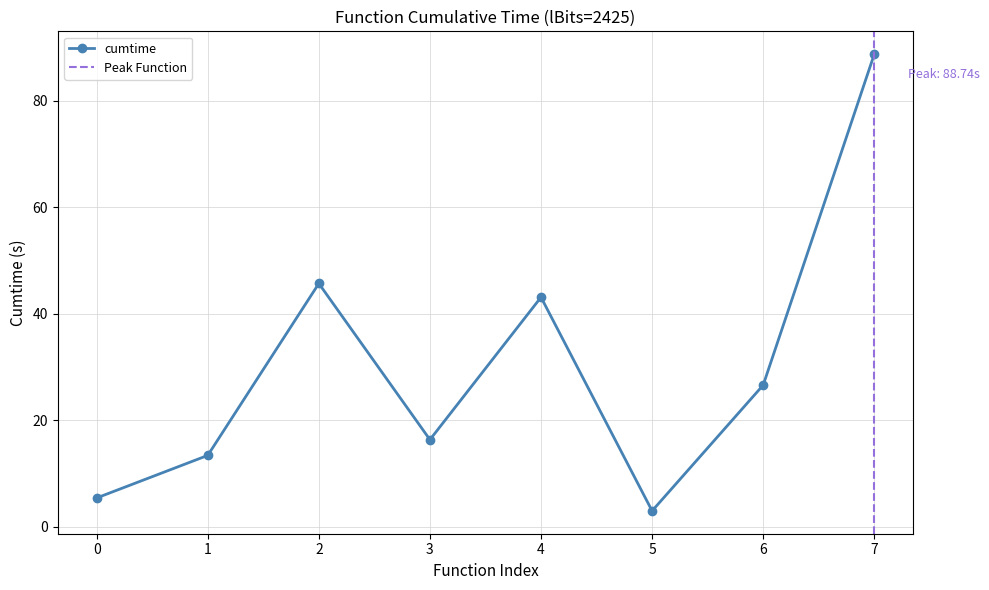

Rank the categories by cumtime value from lowest to highest.

5, 0, 1, 3, 6, 4, 2, 7